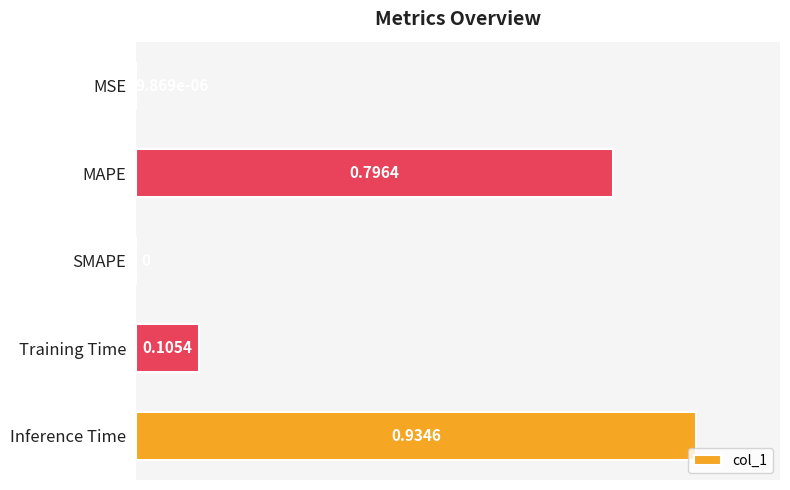

What is the sum of all values?

1.8